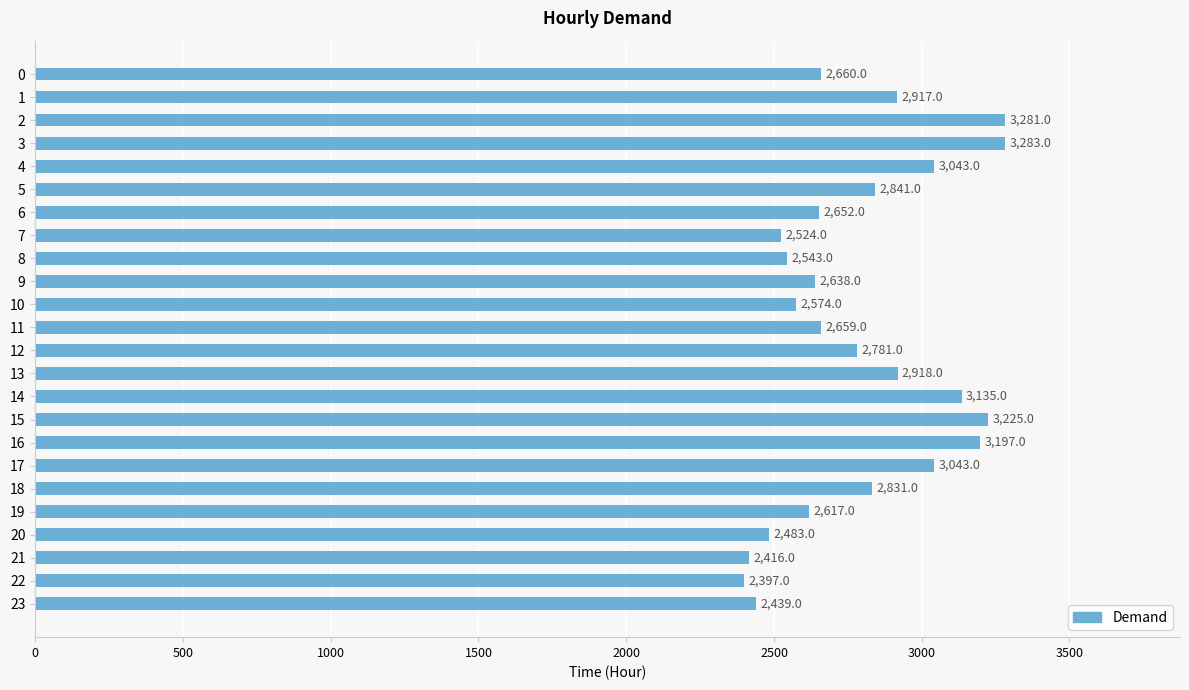

What is the greatest value displayed?

3283